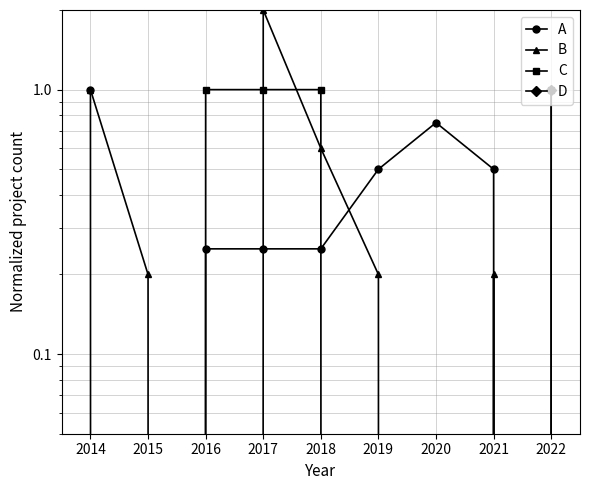

Does the chart have visible grid lines?

Yes